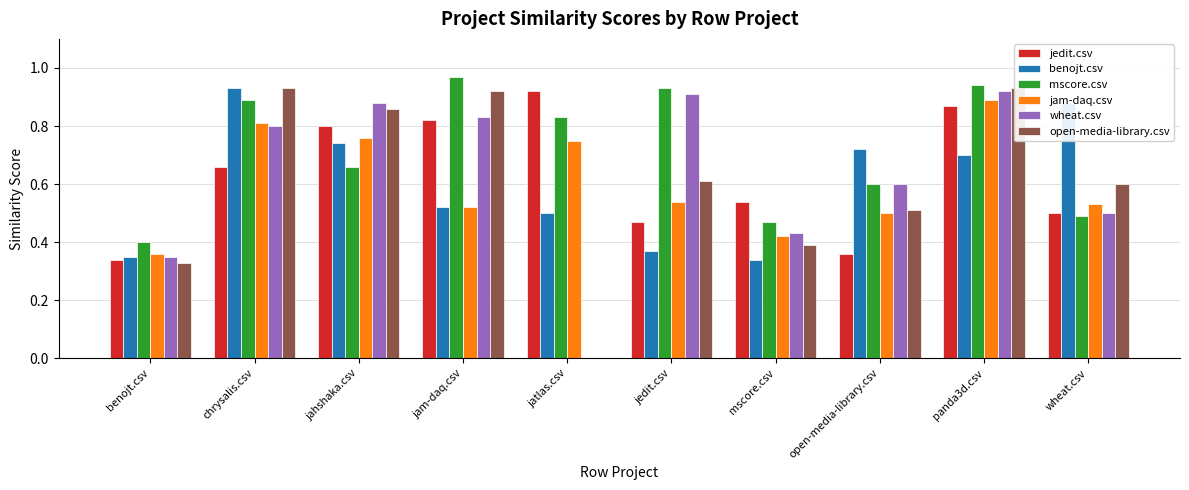

Which series has the largest range (max minus min)?

open-media-library.csv